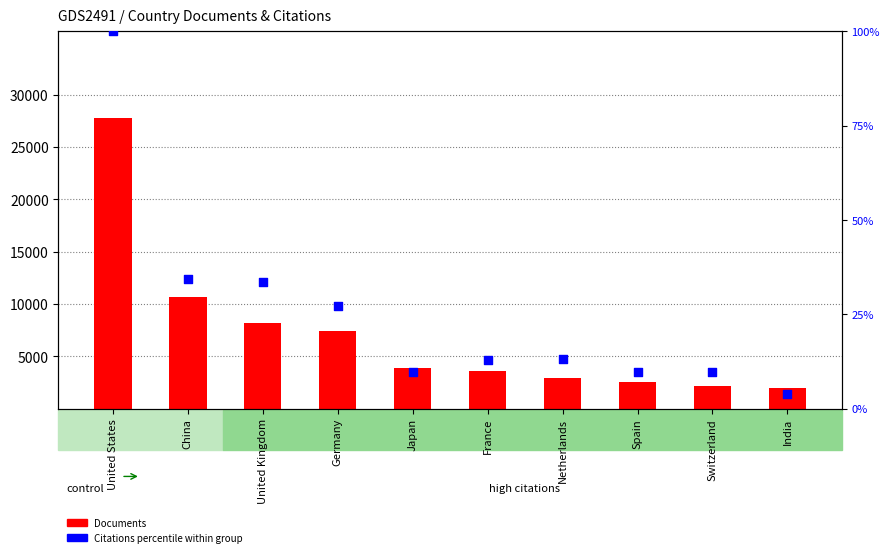

Which series has the largest total across all categories?

Documents